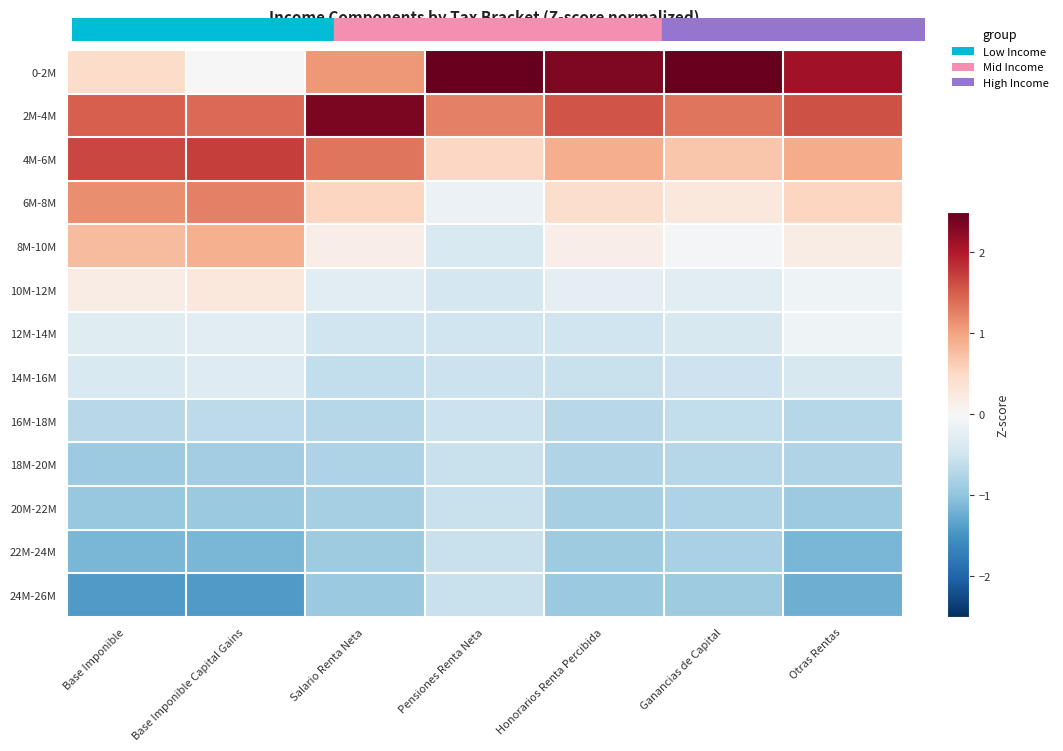

At how many categories does at least one series exceed 0?

7